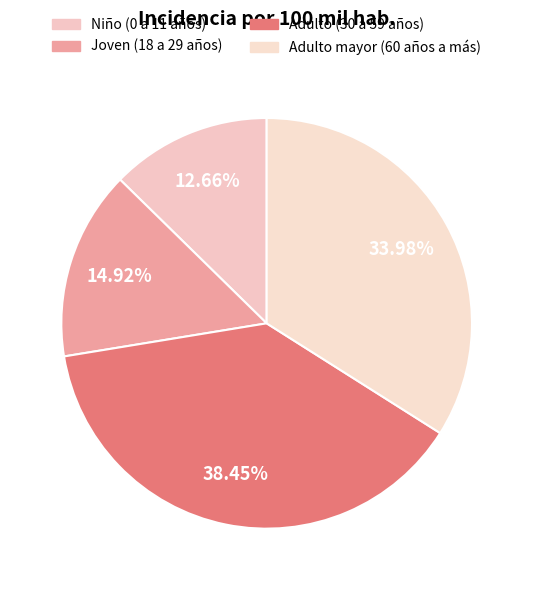

What is the total percentage of Joven (18 a 29 años) and Adulto (30 a 59 años)?

53.4%